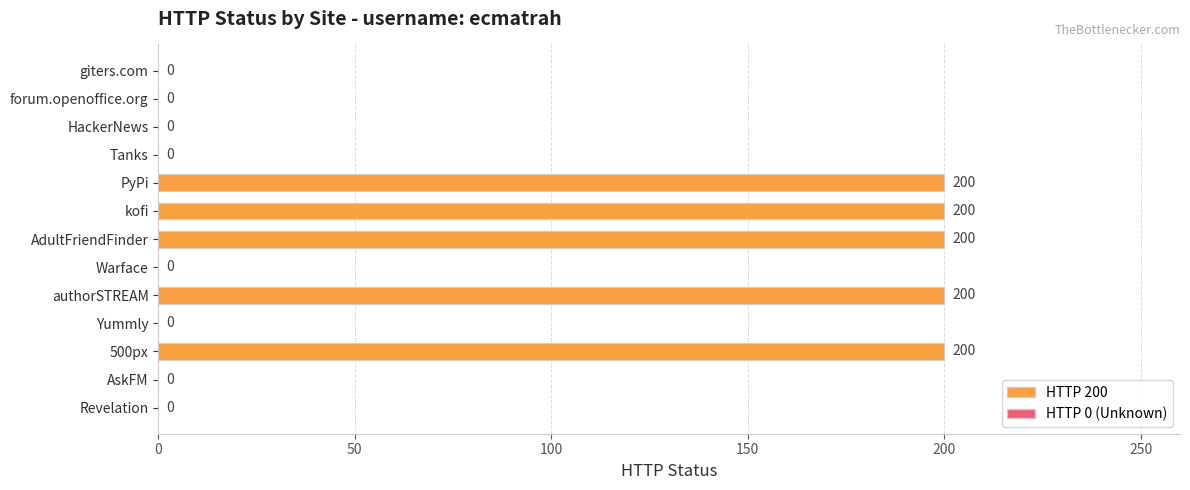

What is the approximate value at authorSTREAM?

200